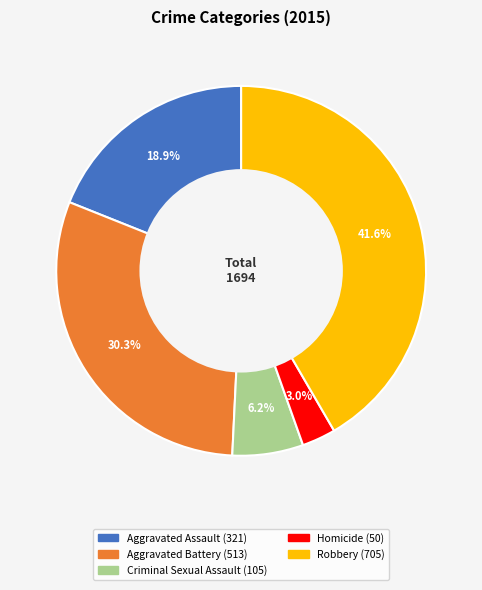

Which slice is the largest?

Robbery